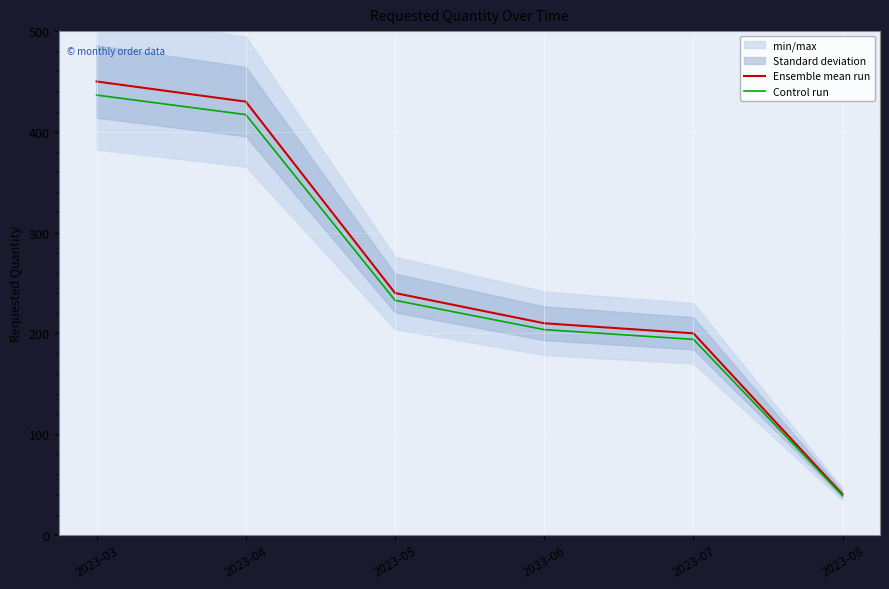

True or false: Control run and Ensemble mean run intersect in this chart.

False